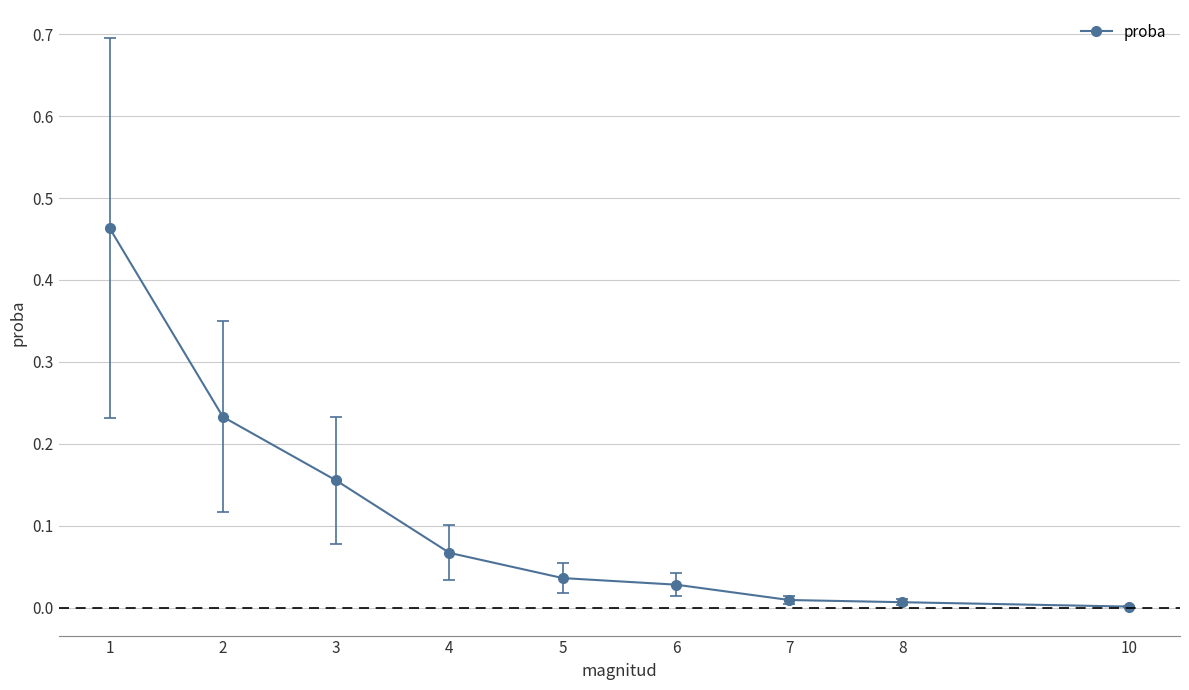

The chart shows a value of 0.3 at 2. True or false?

False